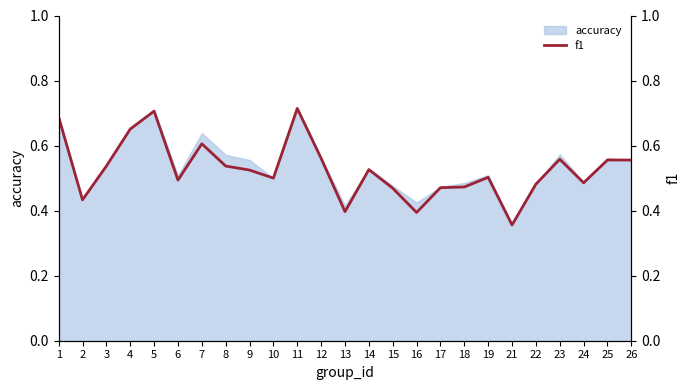

What is the difference between the second highest and minimum values?

0.3